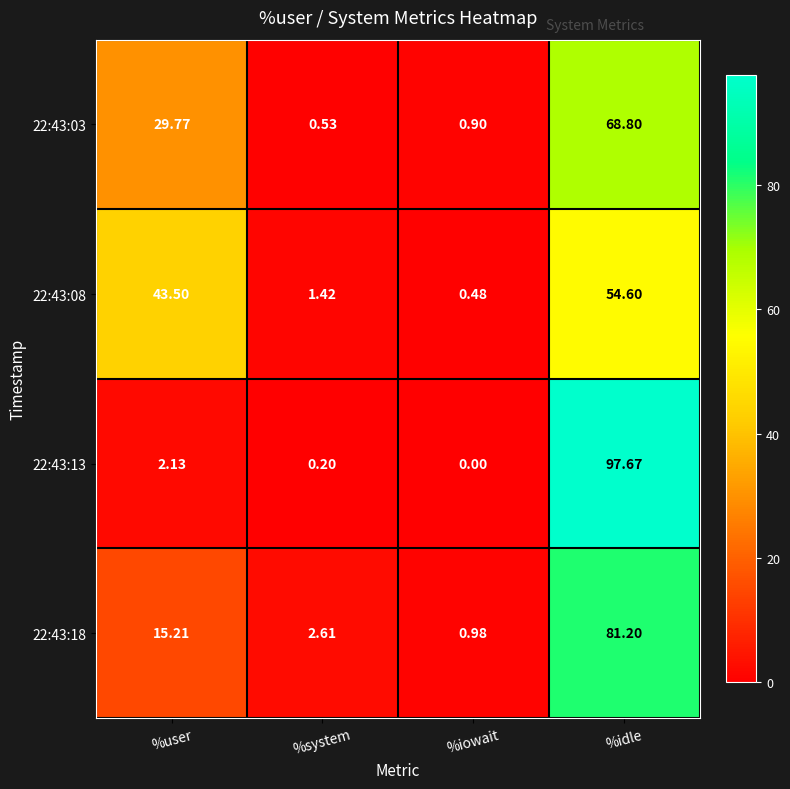

How many data points does each series have?

4